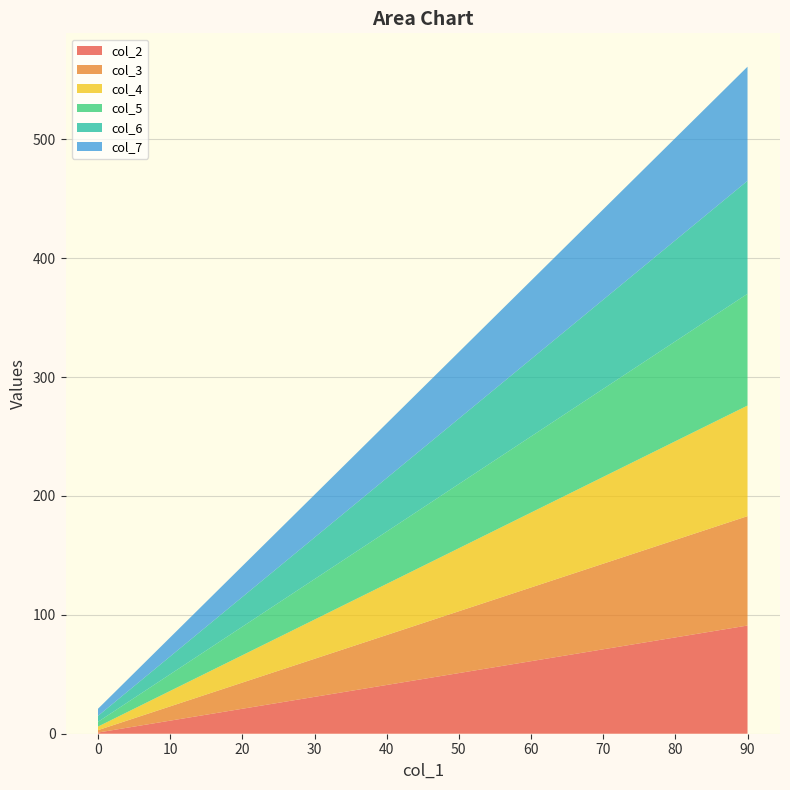

Reading left to right, extract all data points from this chart.

col_2: 1	11	21	31	41	51	61	71	81	91
col_3: 2	12	22	32	42	52	62	72	82	92
col_4: 3	13	23	33	43	53	63	73	83	93
col_5: 4	14	24	34	44	54	64	74	84	94
col_6: 5	15	25	35	45	55	65	75	85	95
col_7: 6	16	26	36	46	56	66	76	86	96